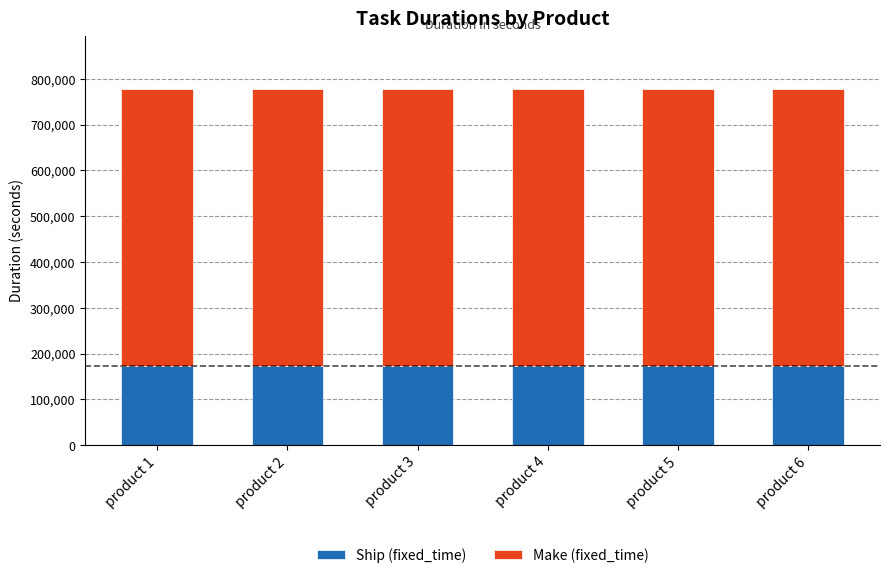

What is the total value across all series at product 5?

777600